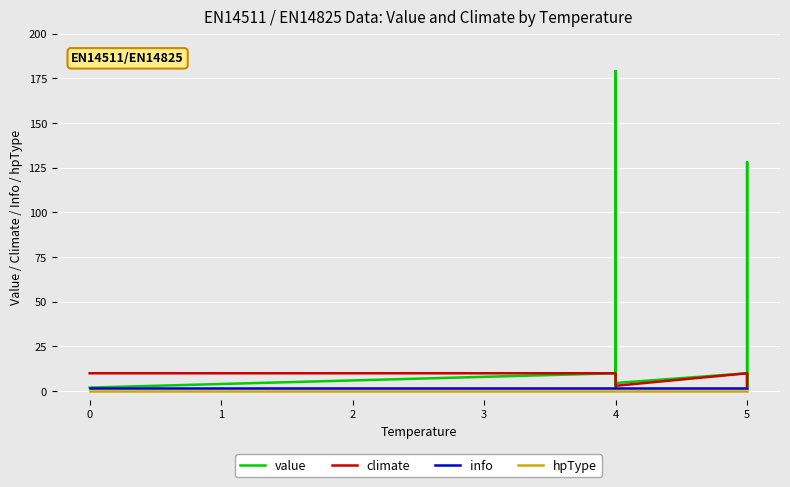

What is the greatest value displayed?

179.0